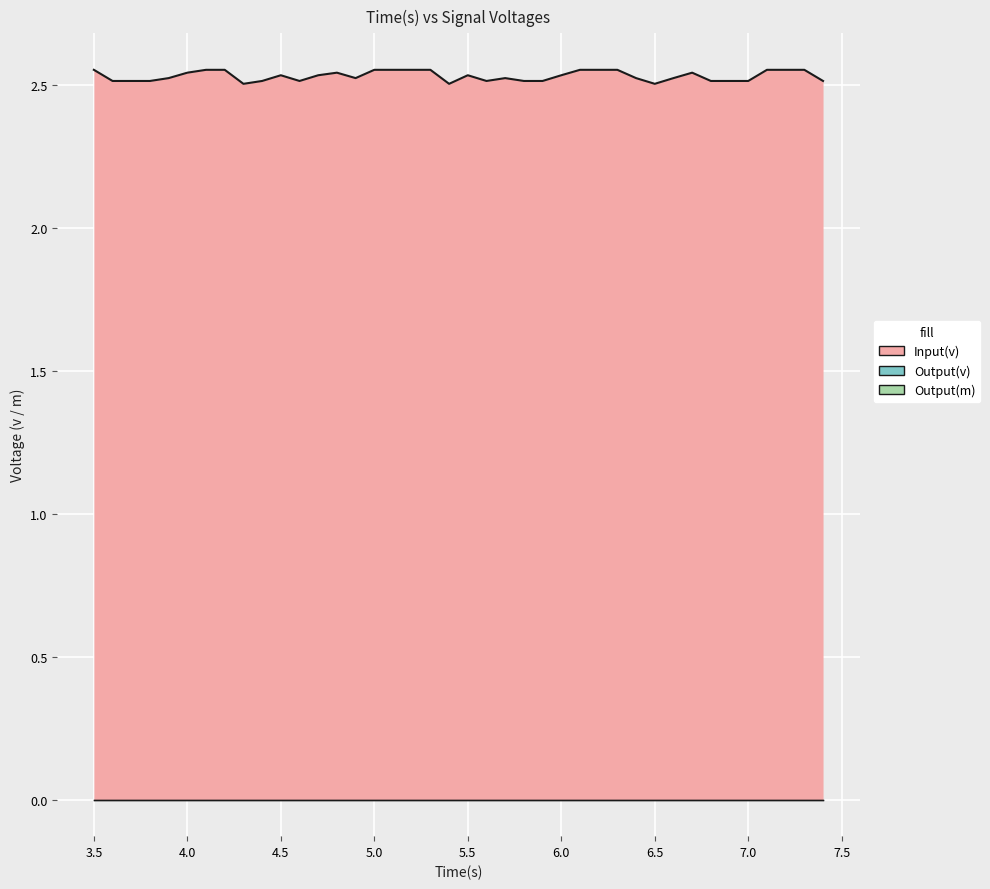

What is the minimum value for Input(v)?

2.5